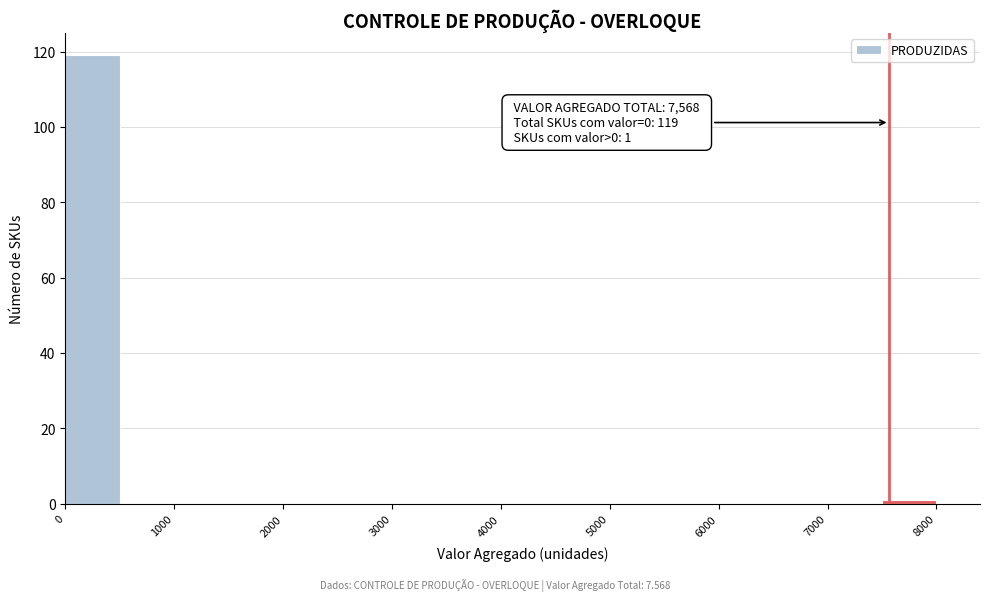

Which range on the x-axis has the tallest bar?

0 to 500